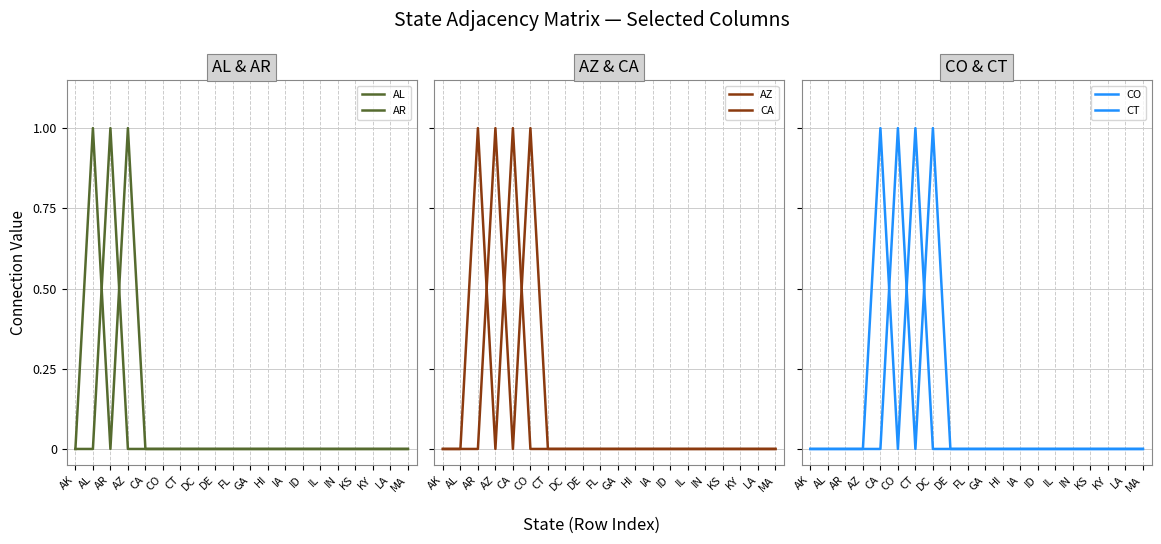

How many lines are shown in the chart?

6